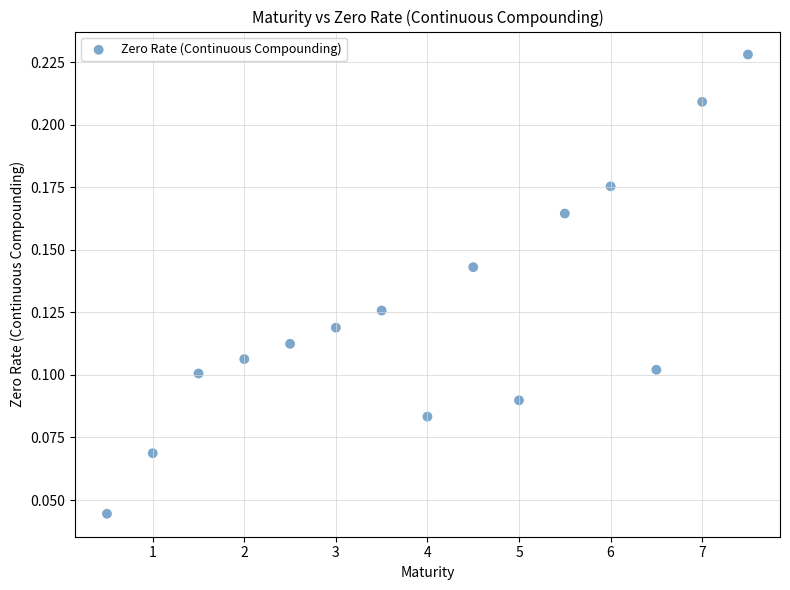

What is the range of X values (max minus min)?

7.0